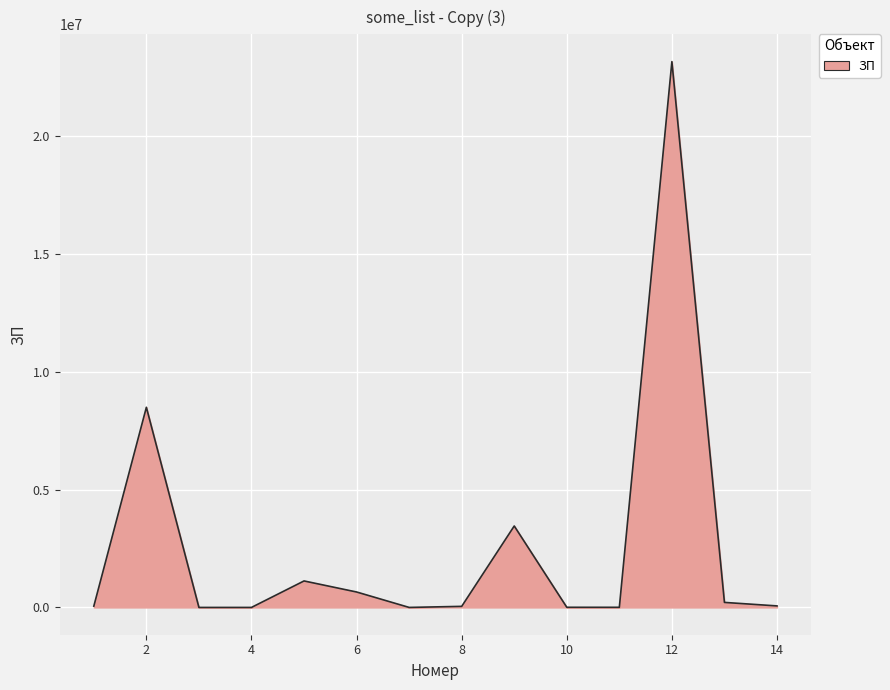

What is the difference between the maximum and minimum values?

23143388